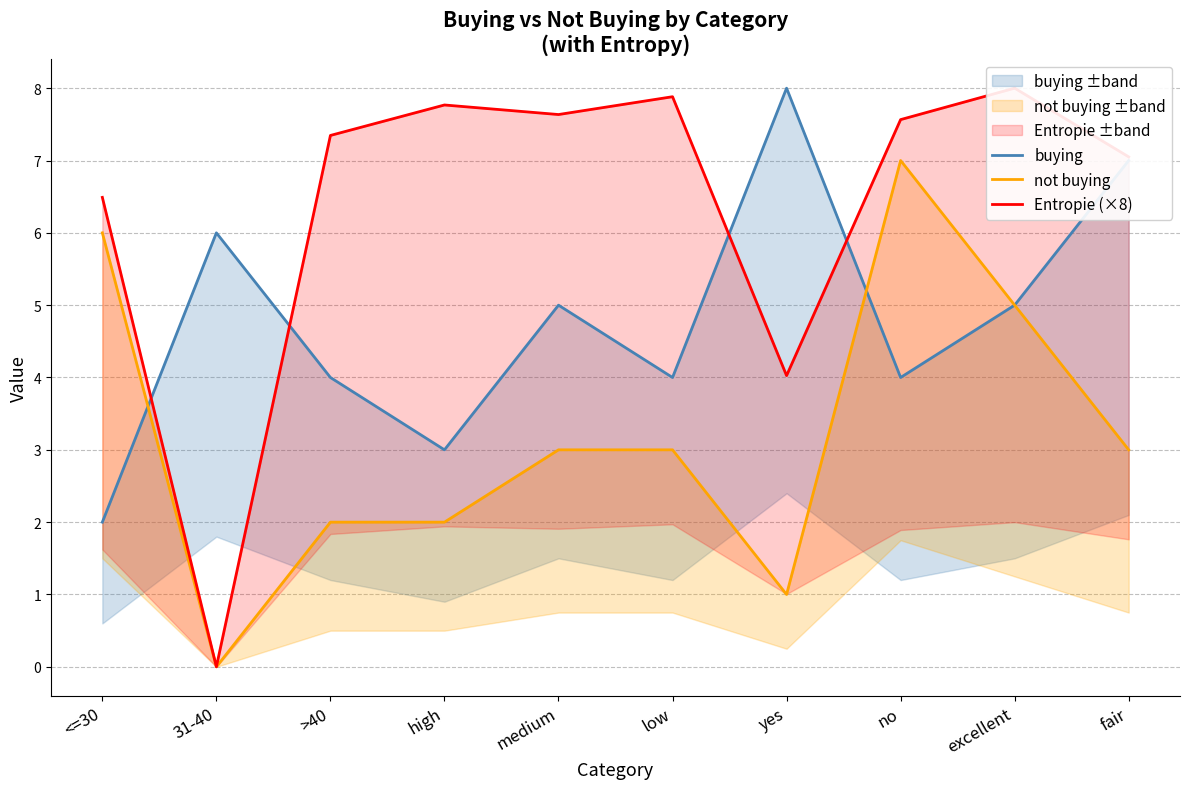

Reading left to right, list all the values displayed in this chart.

buying: 2.0	6.0	4.0	3.0	5.0	4.0	8.0	4.0	5.0	7.0
not buying: 6.0	0.0	2.0	2.0	3.0	3.0	1.0	7.0	5.0	3.0
Entropie (×8): 6.5	0.0	7.3	7.8	7.6	7.9	4.0	7.6	8.0	7.1